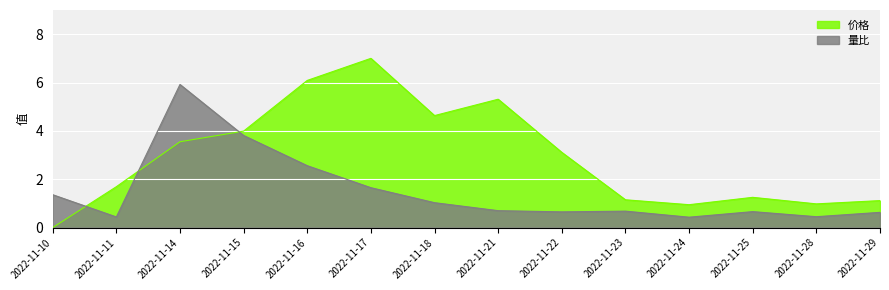

True or false: 量比 has more than 2 points higher than both neighbors.

True